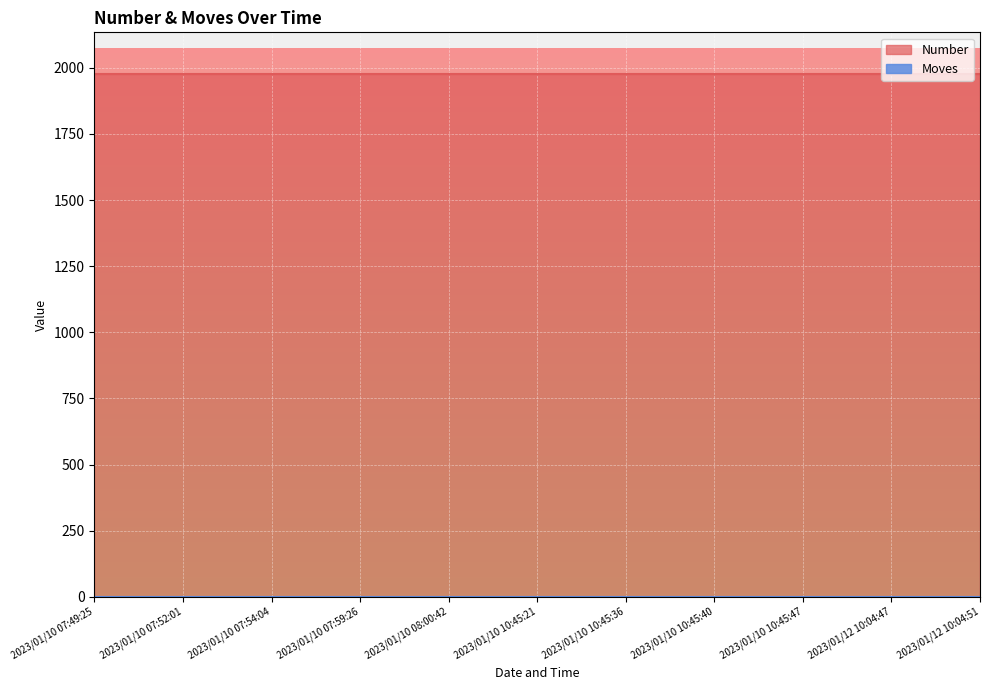

What is the sum of all Number values?

21736